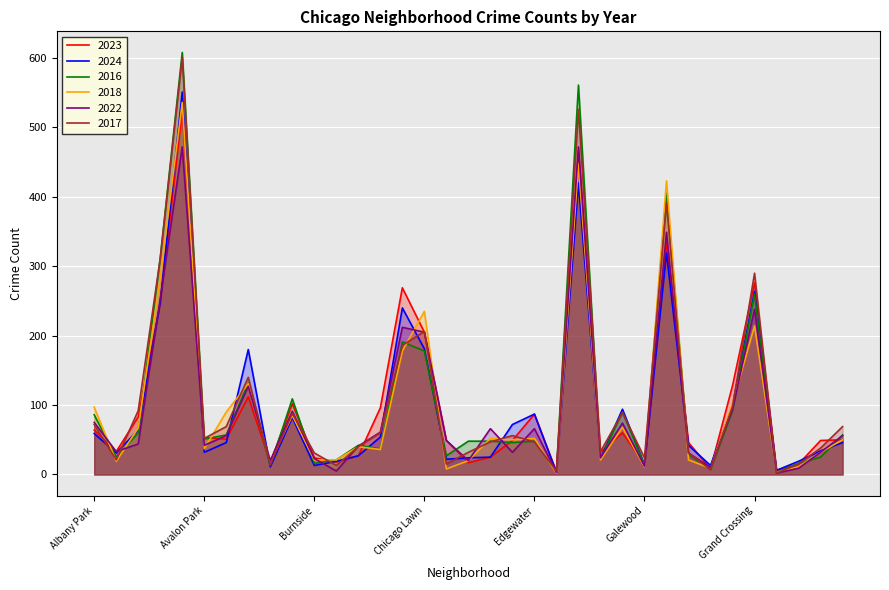

The 2024 series shows 420 at Englewood. True or false?

True